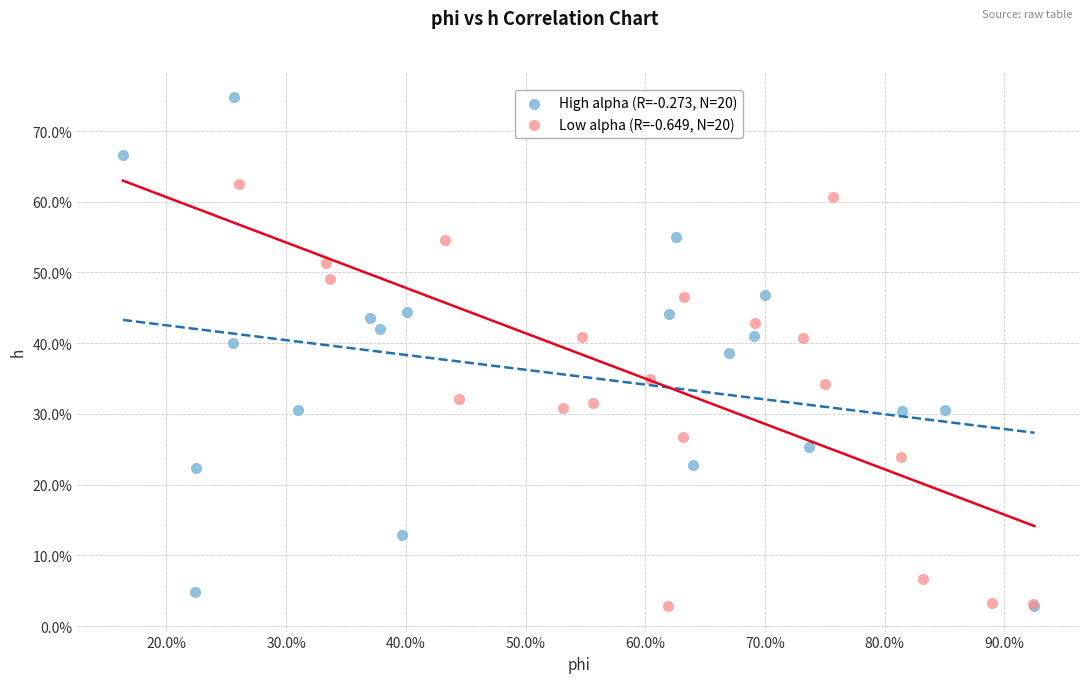

Which series reaches the maximum Y coordinate?

High alpha (R=-0.273, N=20)